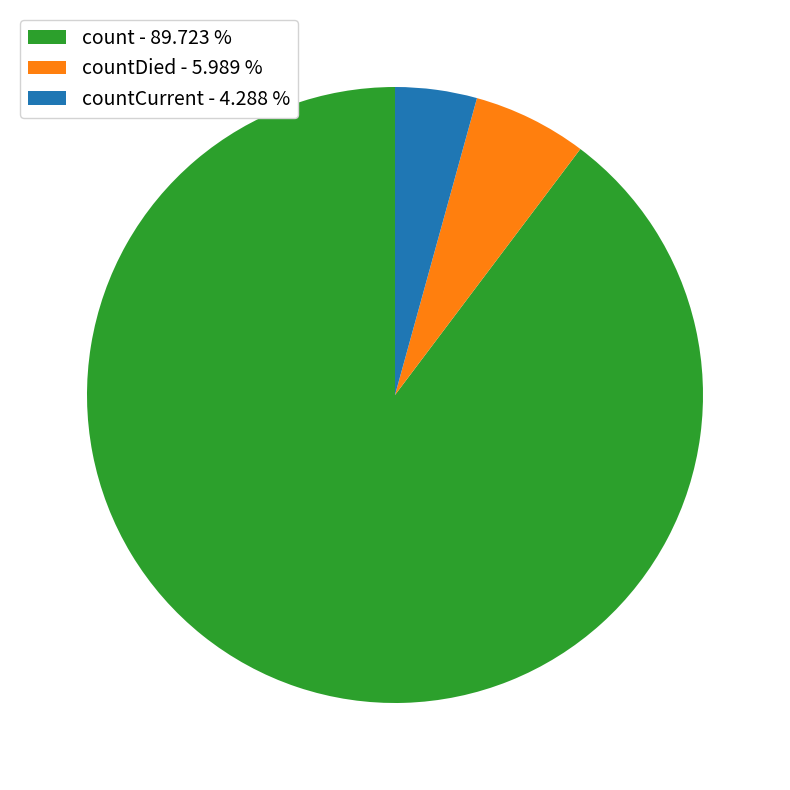

How many slices are in this pie chart?

3